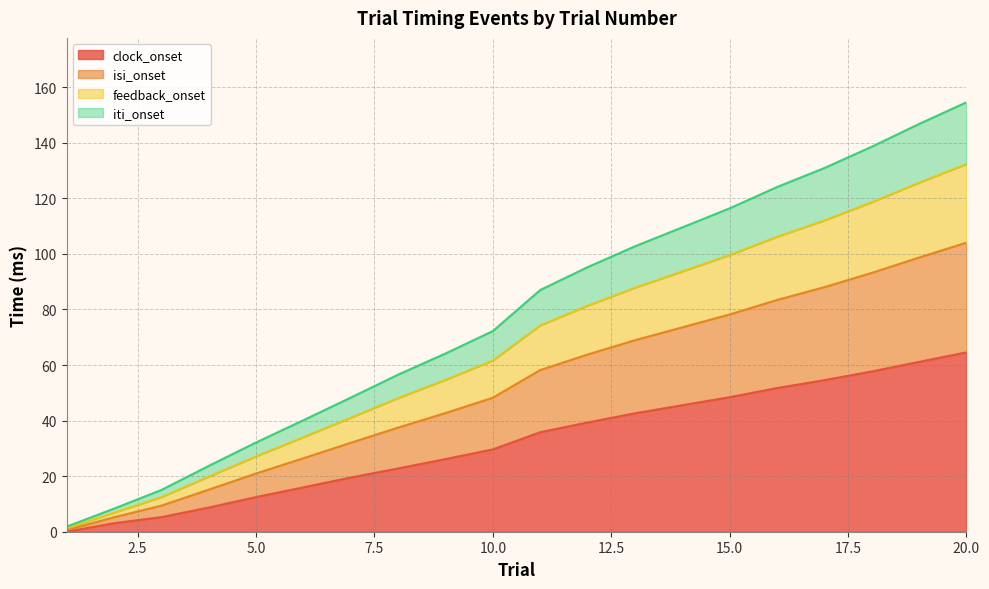

What is the maximum value for clock_onset?

64.6